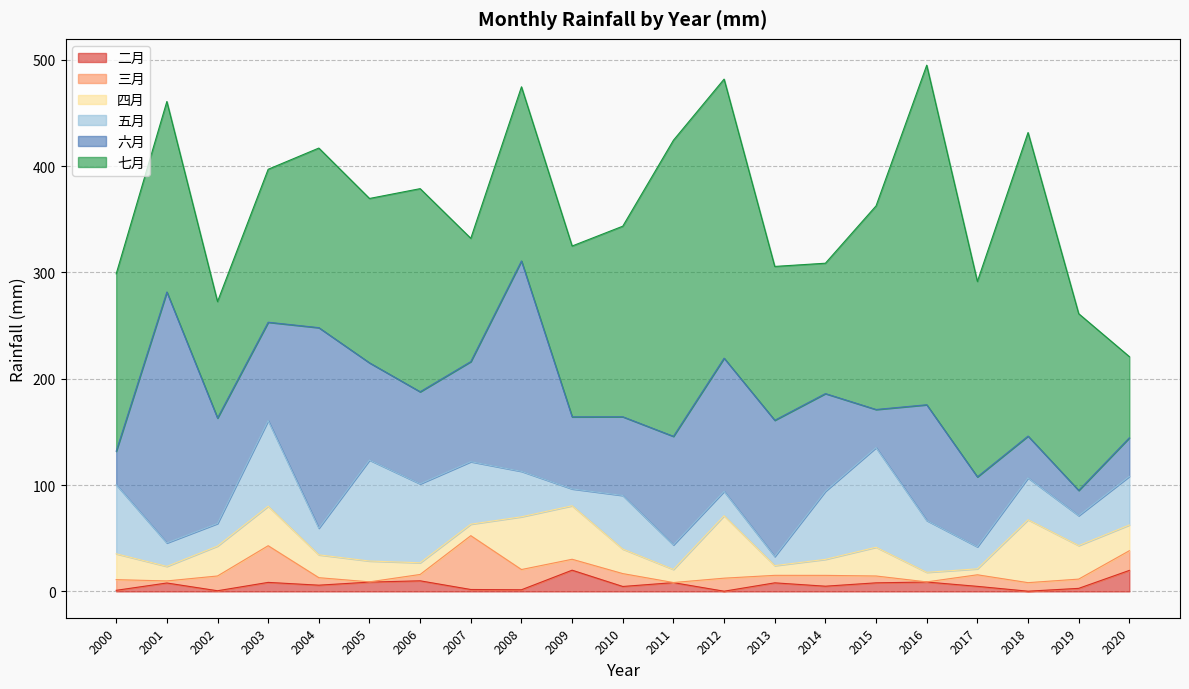

Is it true that 五月 equals 15.9 at 2009?

True